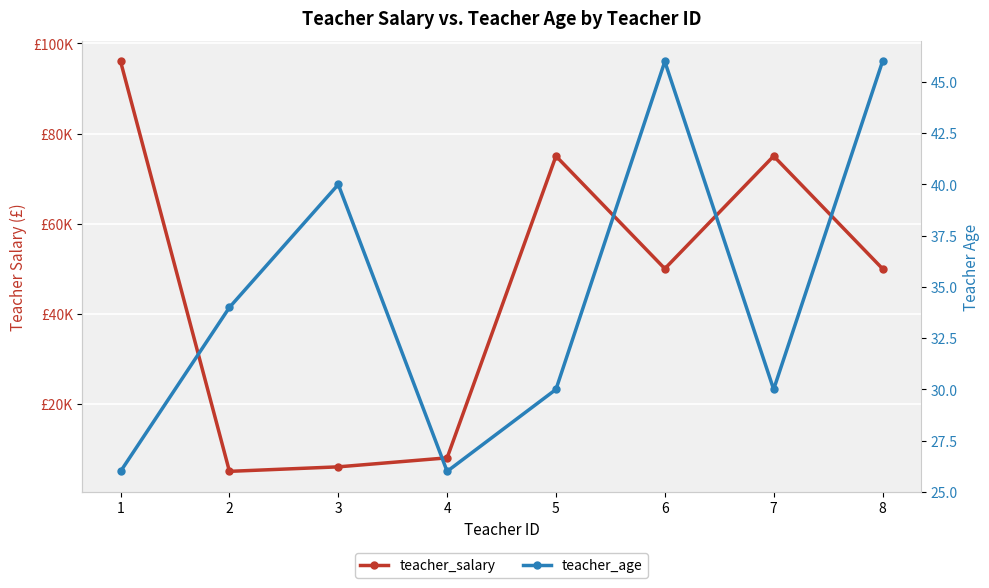

Which has a higher value, 5 or 2?

5